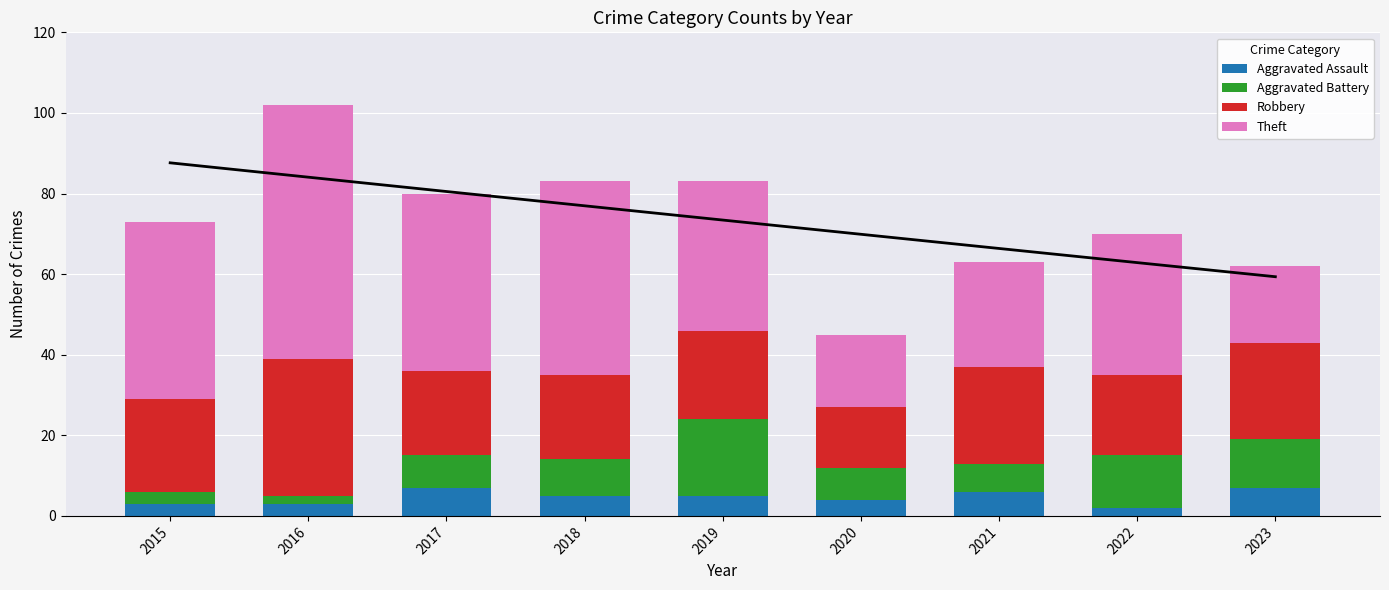

Is it true that Robbery equals 24 at 2023?

True